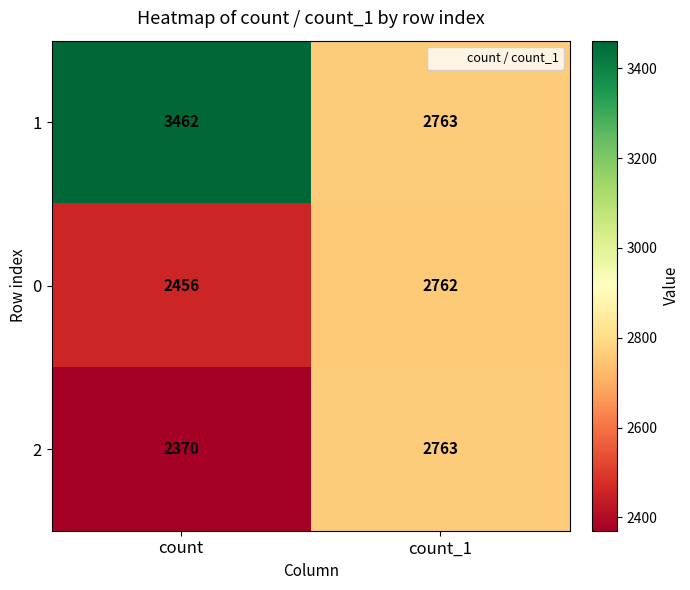

At which label is 2 closest to 2566?

count